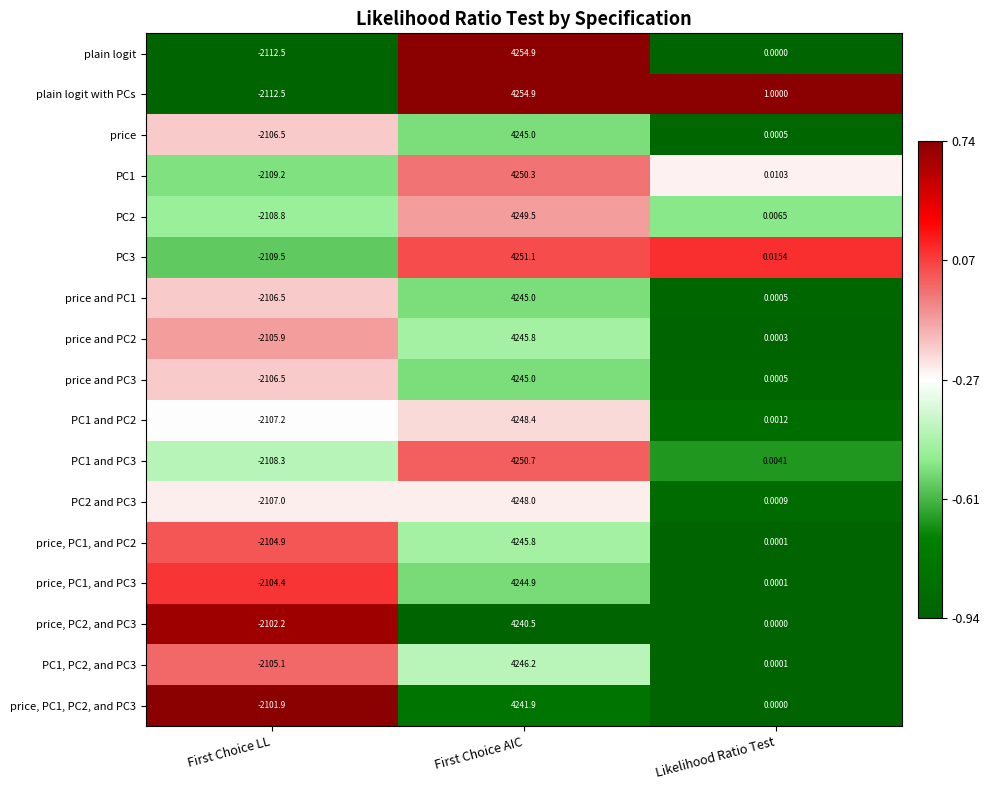

Which series changed the most between First Choice AIC and Likelihood Ratio Test?

plain logit